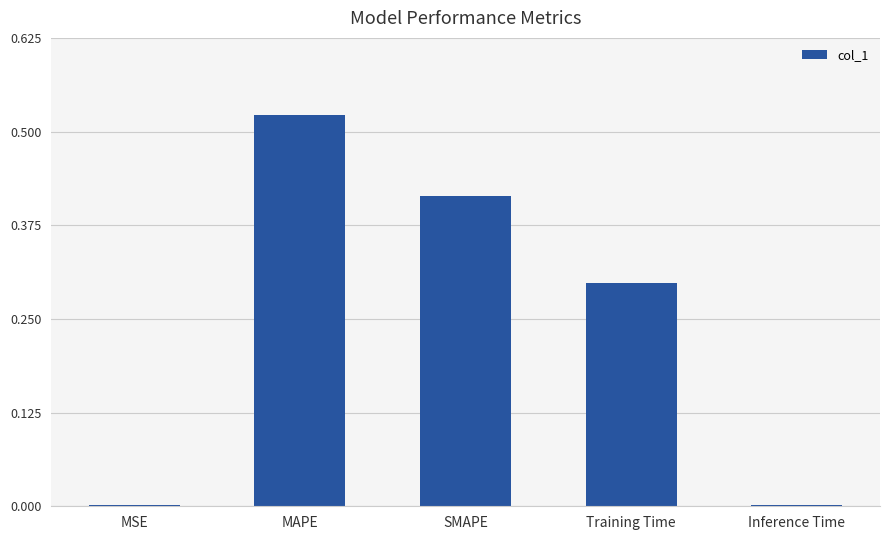

The chart shows a value of 0.2 at Training Time. True or false?

False